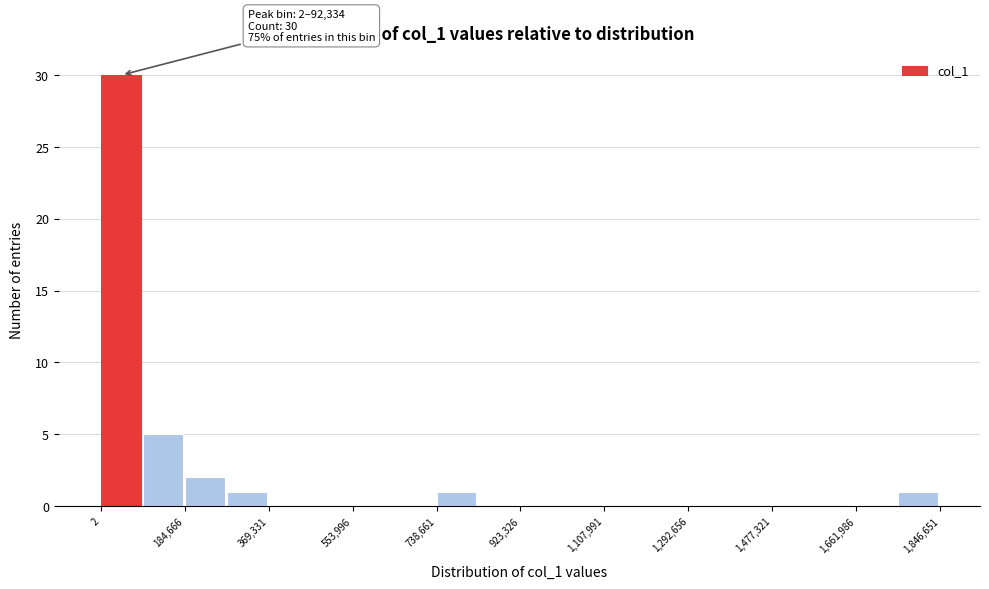

Over which range of the x-axis is the bar tallest?

0 to 100000